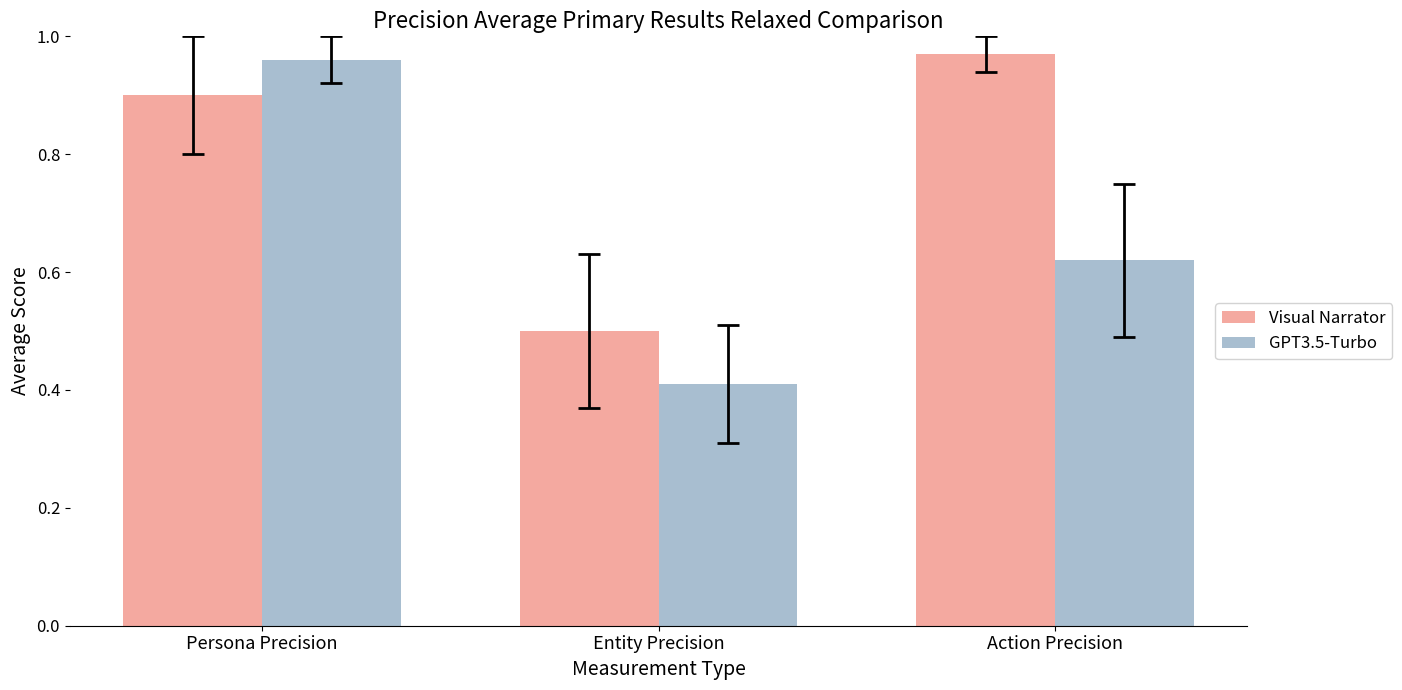

At which label is GPT3.5-Turbo closest to 0?

Entity Precision